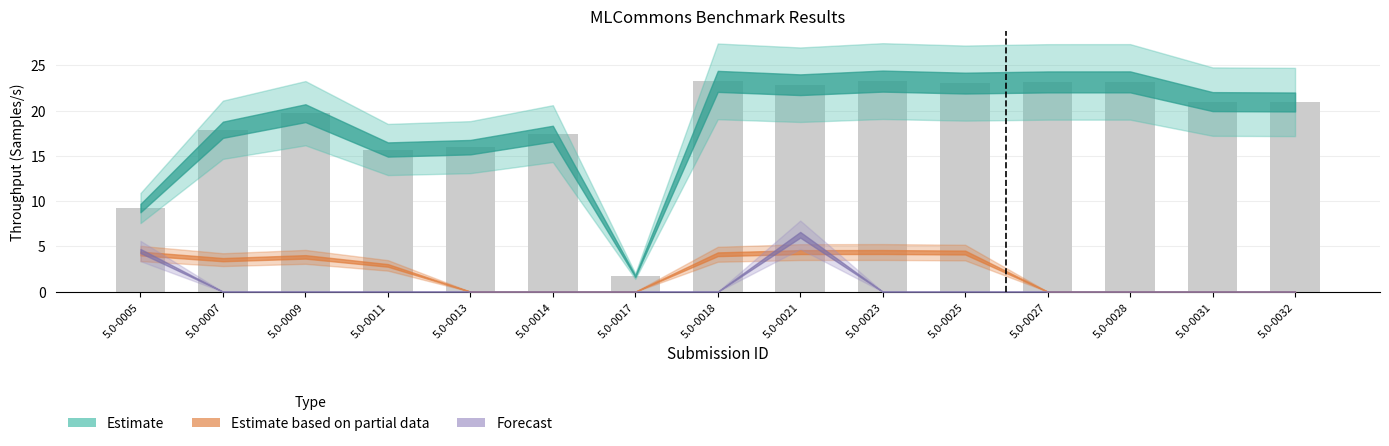

How many bars are there in total?

15